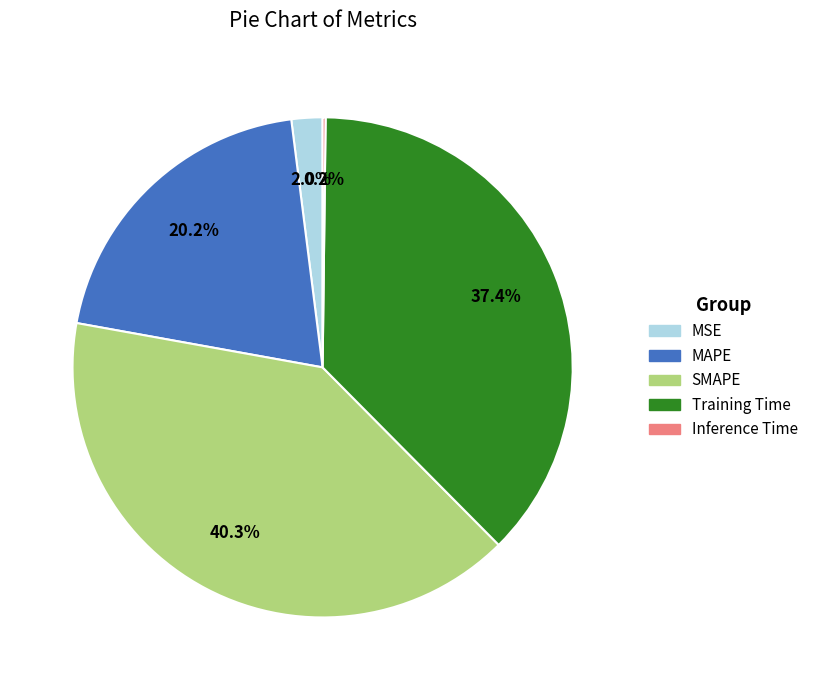

To the nearest percent, what percentage of the pie is MSE?

2%